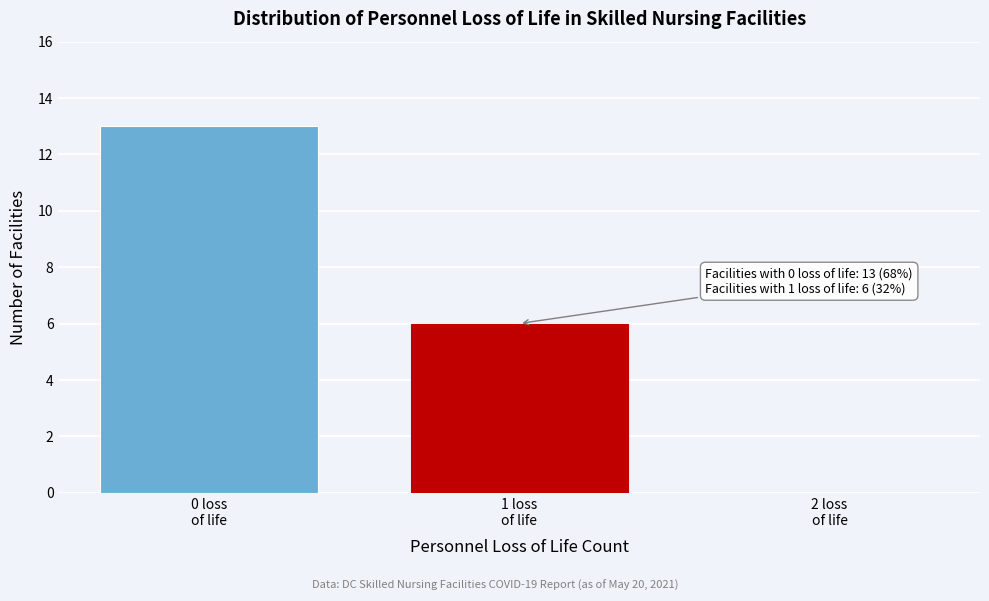

What is the sum of all values?

19